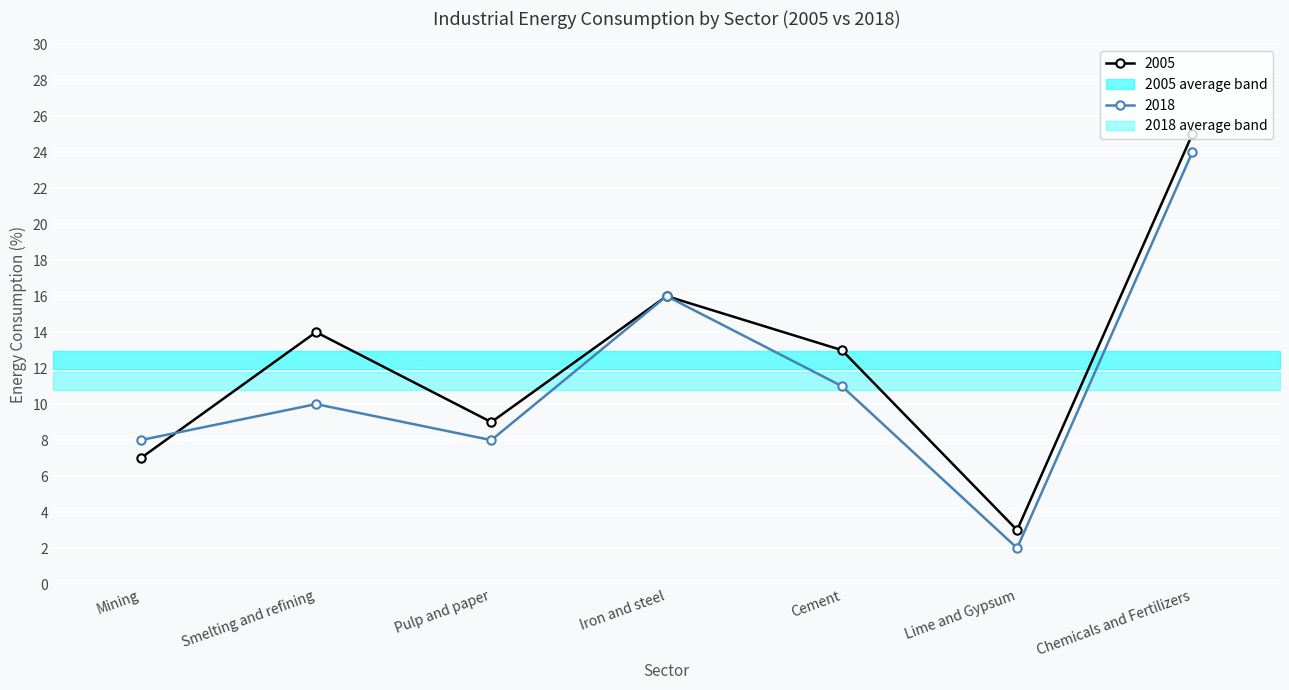

Rank the categories by 2005 value from highest to lowest.

Chemicals and Fertilizers, Iron and steel, Smelting and refining, Cement, Pulp and paper, Mining, Lime and Gypsum